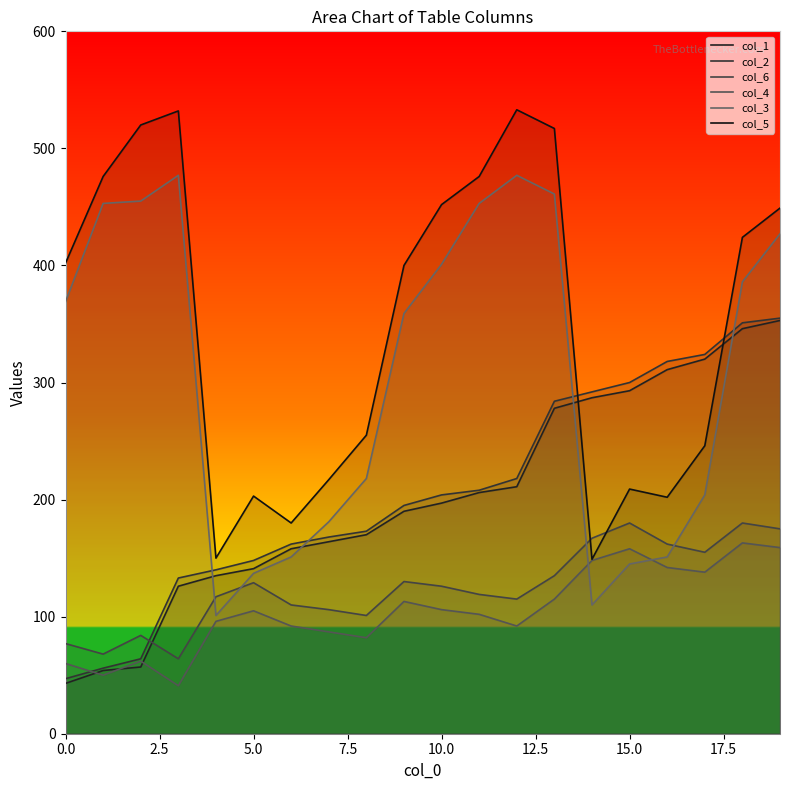

What is the difference between the maximum and second lowest values in the col_5 series?

383